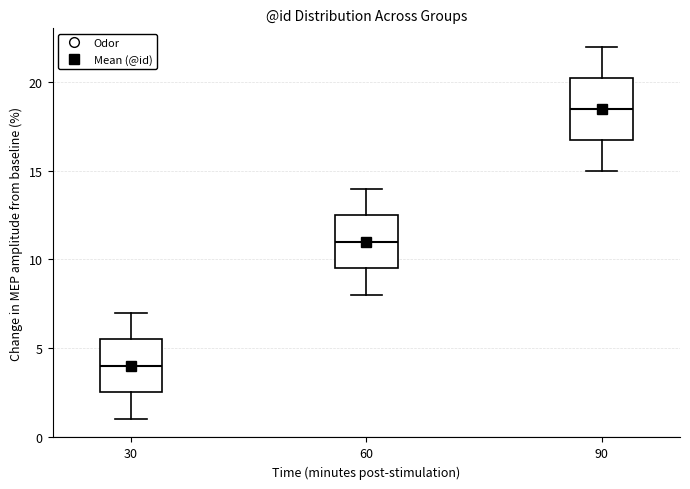

Reading left to right, read every box against the y-axis: the position of its median line, the range the box covers, and the ends of its whiskers. The values are not printed on the chart, so give them approximately, as read against the axis.

30: median 4.0, box 2.5 to 5.5, whiskers 1.0 to 7.0
60: median 11.0, box 9.5 to 12.5, whiskers 8.0 to 14.0
90: median 18.5, box 17.0 to 20.5, whiskers 15.0 to 22.0